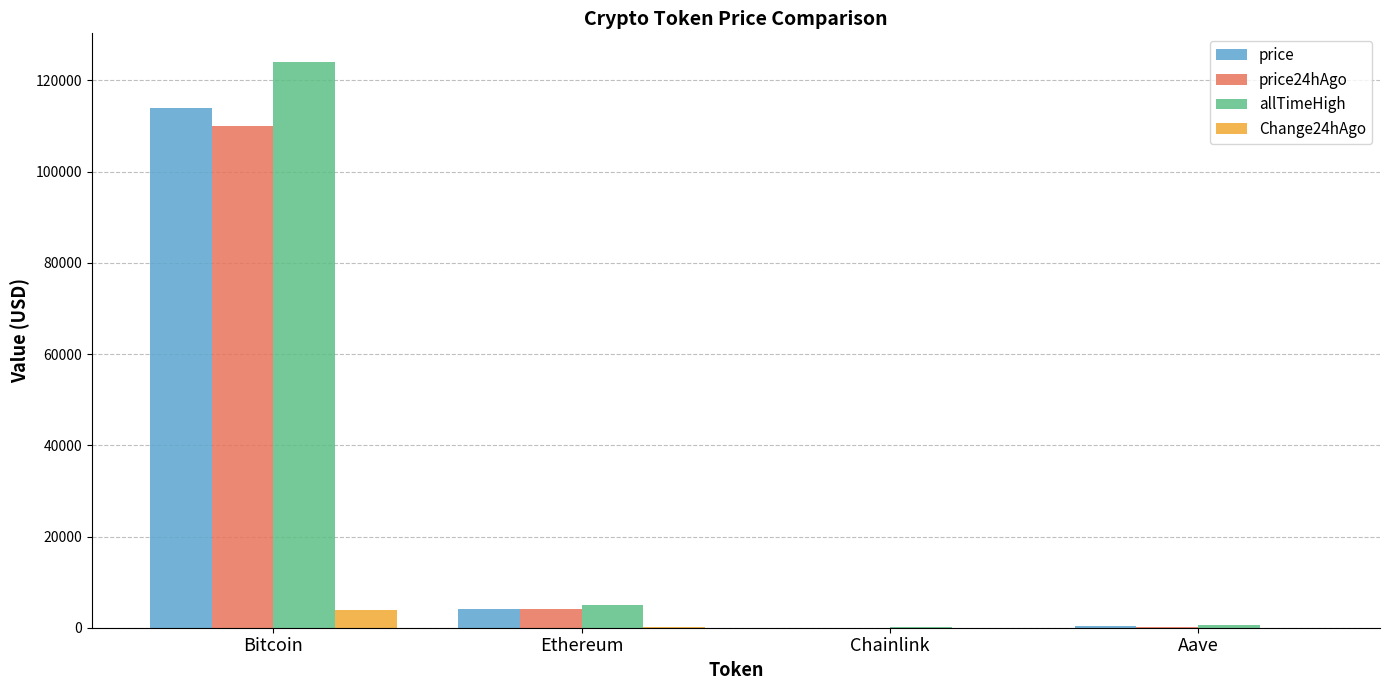

Which category has the highest value in the price series?

Bitcoin